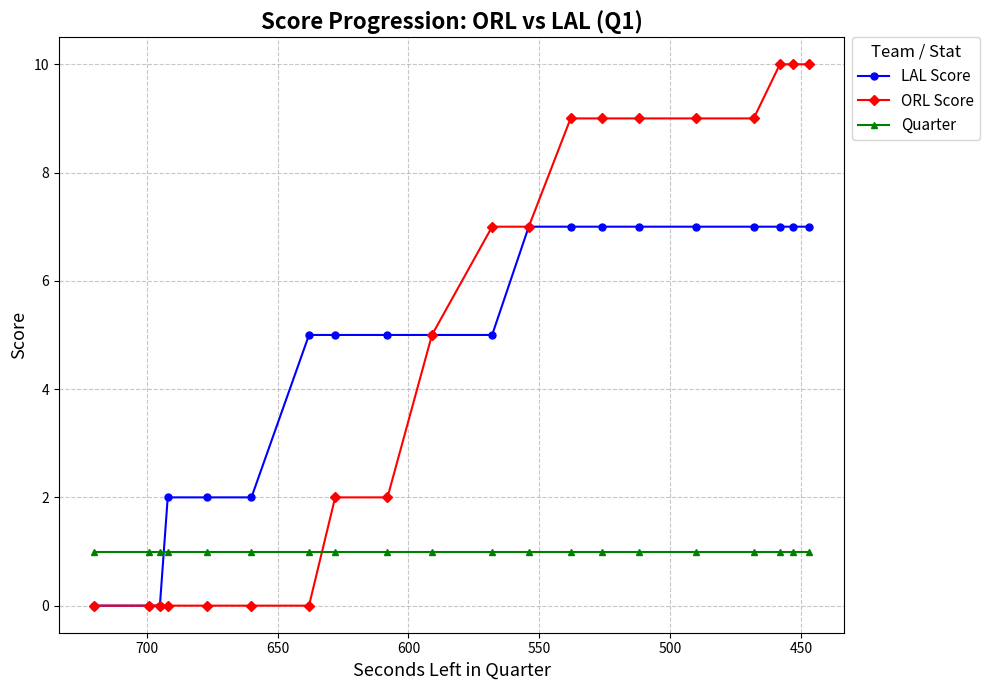

Reading right to left, what are all the values shown in this chart?

LAL Score: 7	7	7	7	7	7	7	7	7	5	5	5	5	5	2	2	2	0	0	0
ORL Score: 10	10	10	9	9	9	9	9	7	7	5	2	2	0	0	0	0	0	0	0
Quarter: 1	1	1	1	1	1	1	1	1	1	1	1	1	1	1	1	1	1	1	1